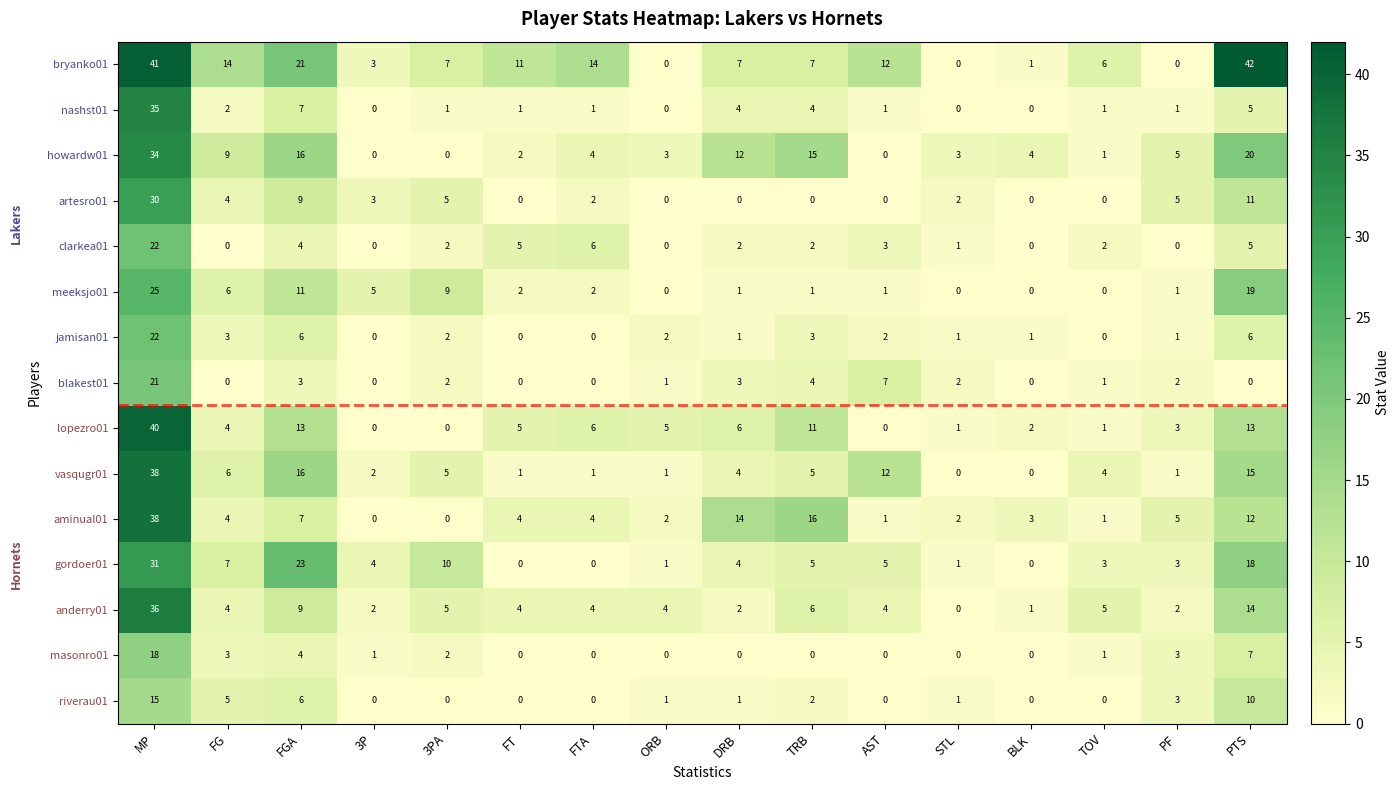

How many distinct data groups are displayed?

15